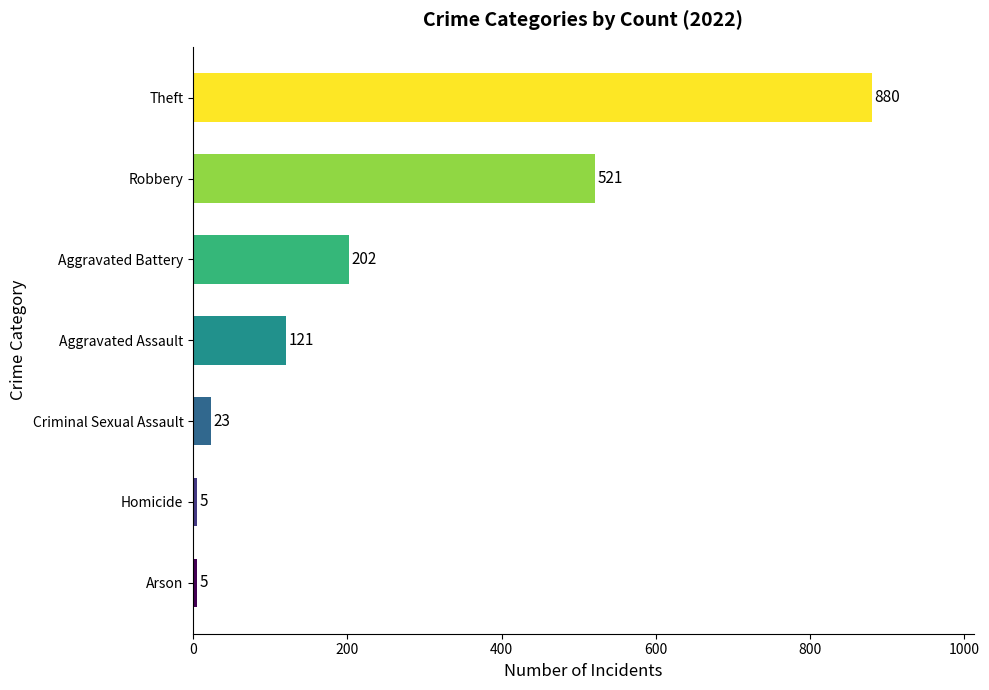

How many data points does each series have?

7